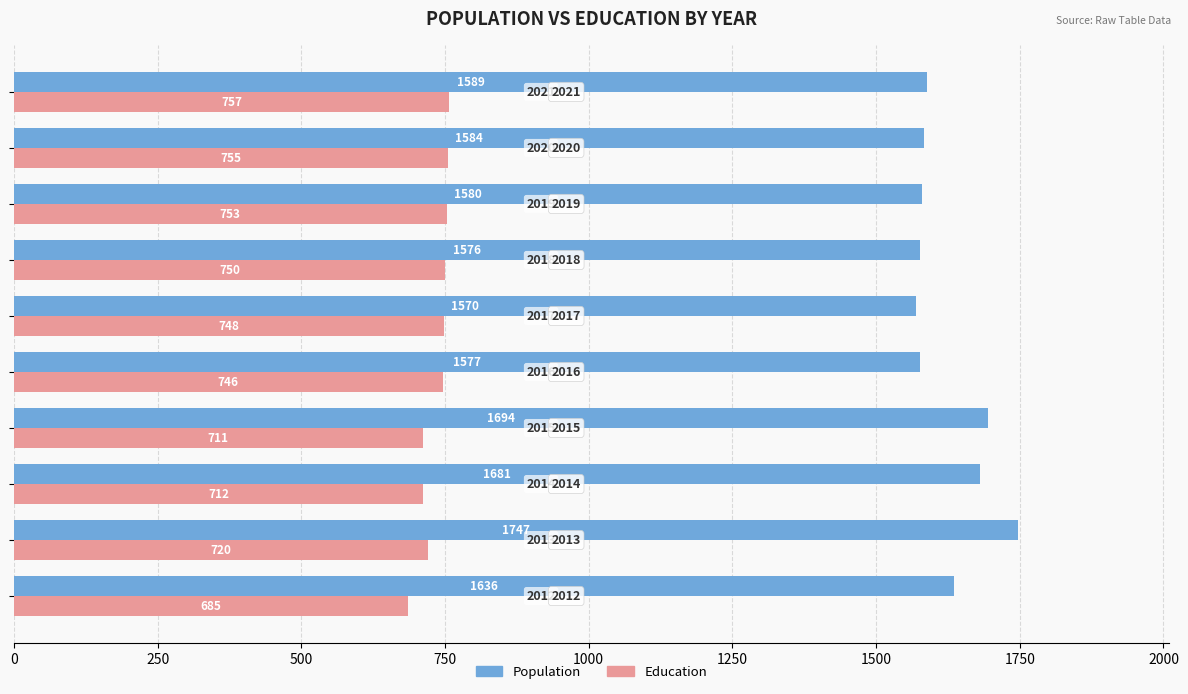

Rank the series by their average value, from highest to lowest.

Population, Education